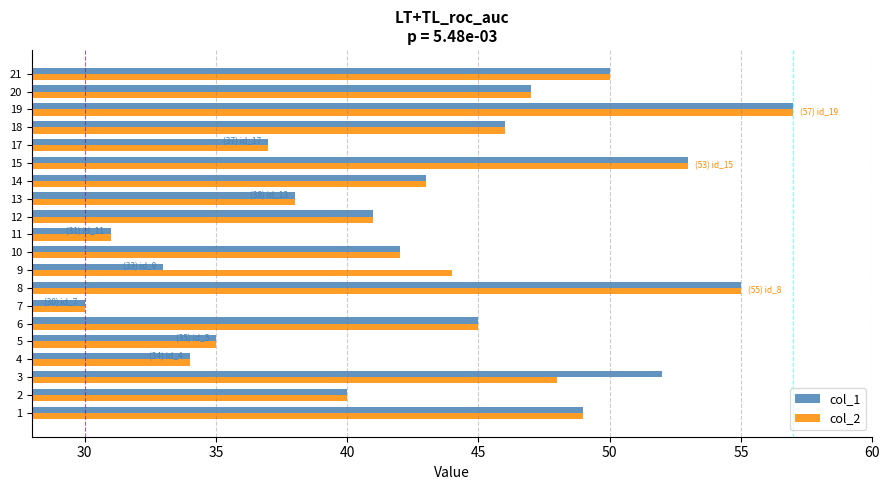

List the labels in order of col_1 value, largest first.

19, 8, 15, 3, 21, 1, 20, 18, 6, 14, 10, 12, 2, 13, 17, 5, 4, 9, 11, 7